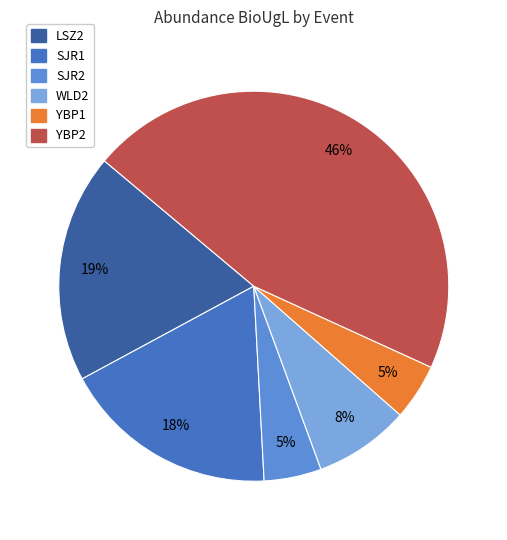

Is there any slice that represents more than half of the pie?

No